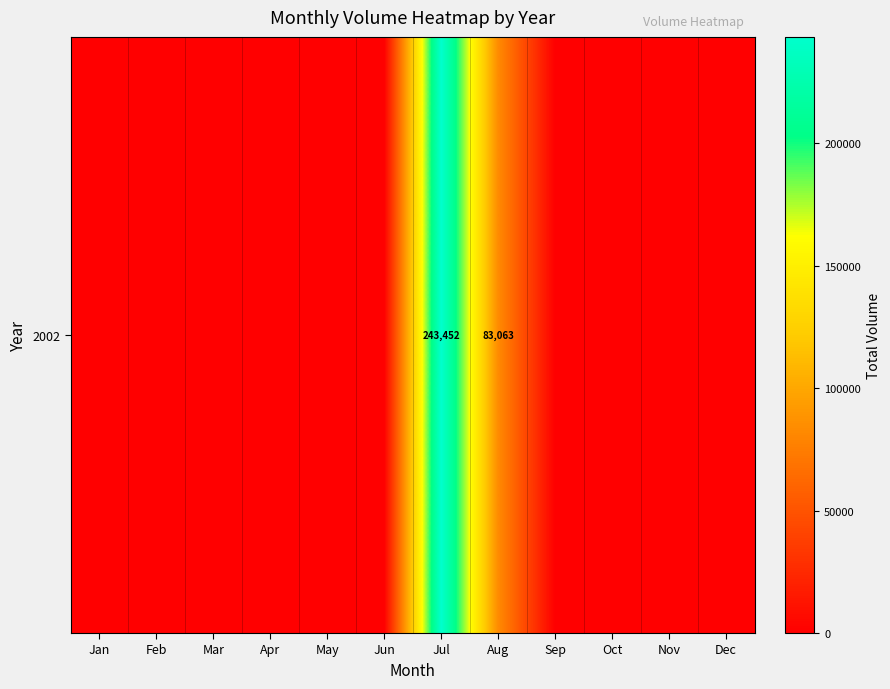

What is the maximum value shown in the chart?

243452